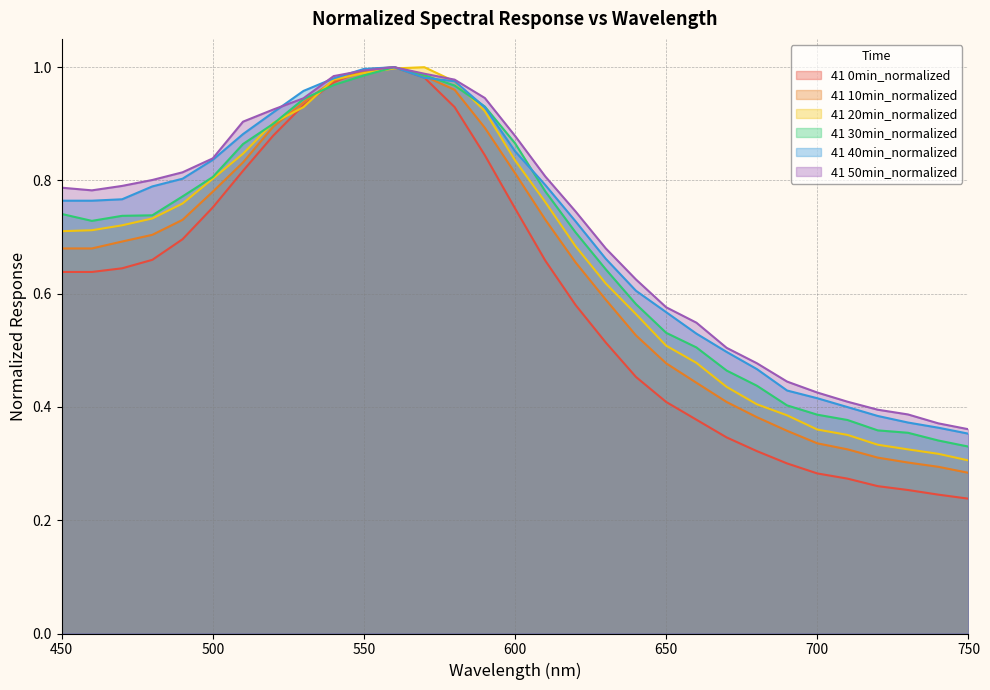

Read the 41 20min_normalized value at 480.

0.7